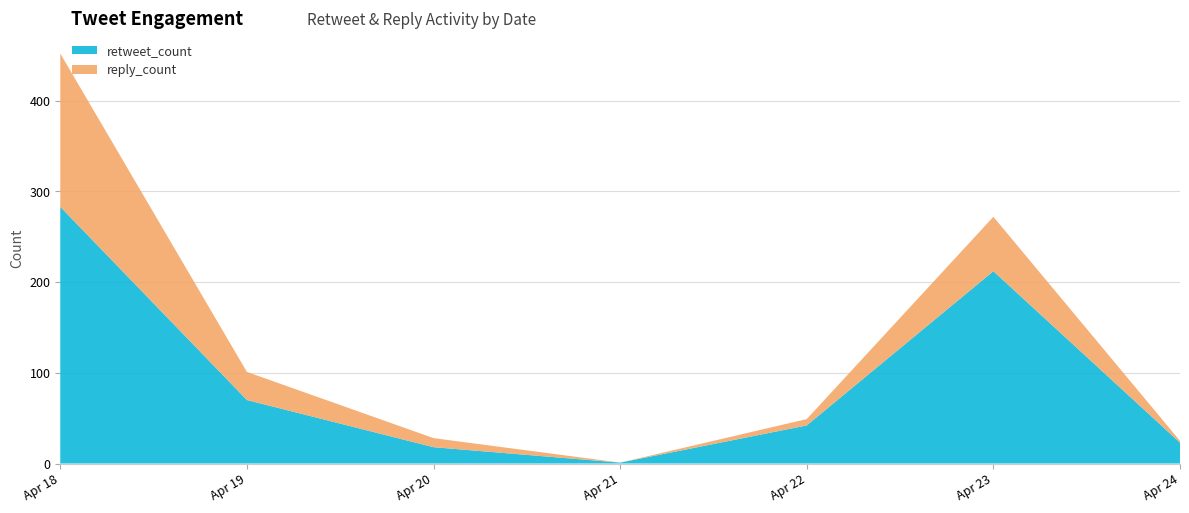

The retweet_count series shows 22 at Apr 22. True or false?

False